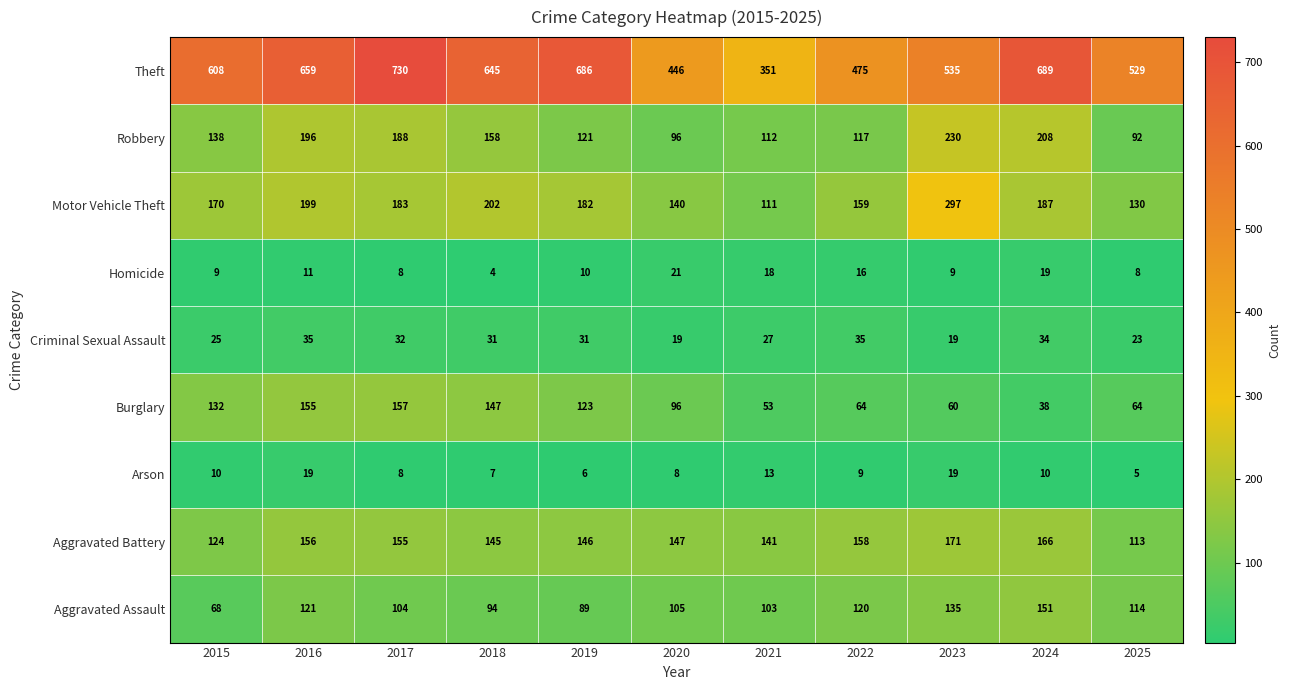

How many distinct data groups are displayed?

9